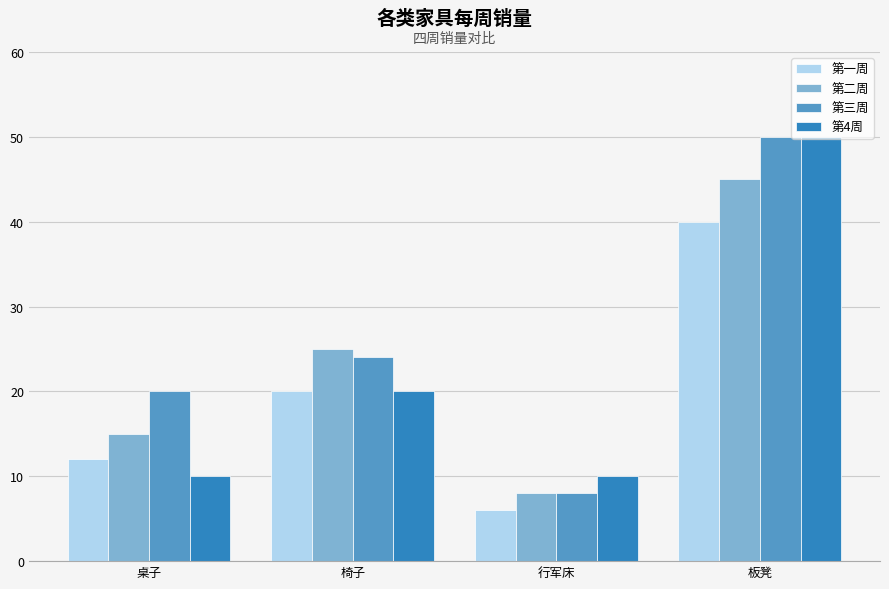

Which label corresponds to the smallest value in the chart?

行军床